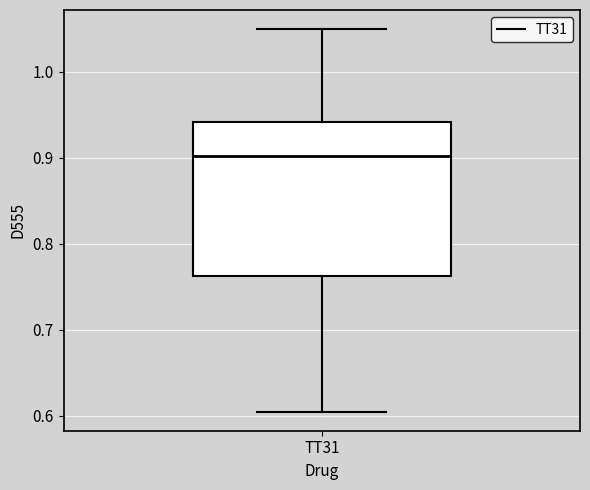

Read this box plot against the y-axis: the position of the median line, the range covered by the box, and the ends of both whiskers. The values are not printed on the chart, so give them approximately, as read against the axis.

median 0.90, box 0.76 to 0.94, whiskers 0.60 to 1.05